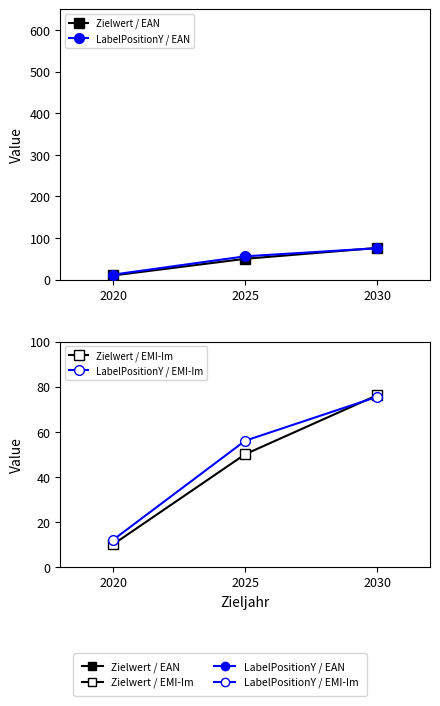

Which category has the lowest value in the LabelPositionY / EMI-Im series?

2020